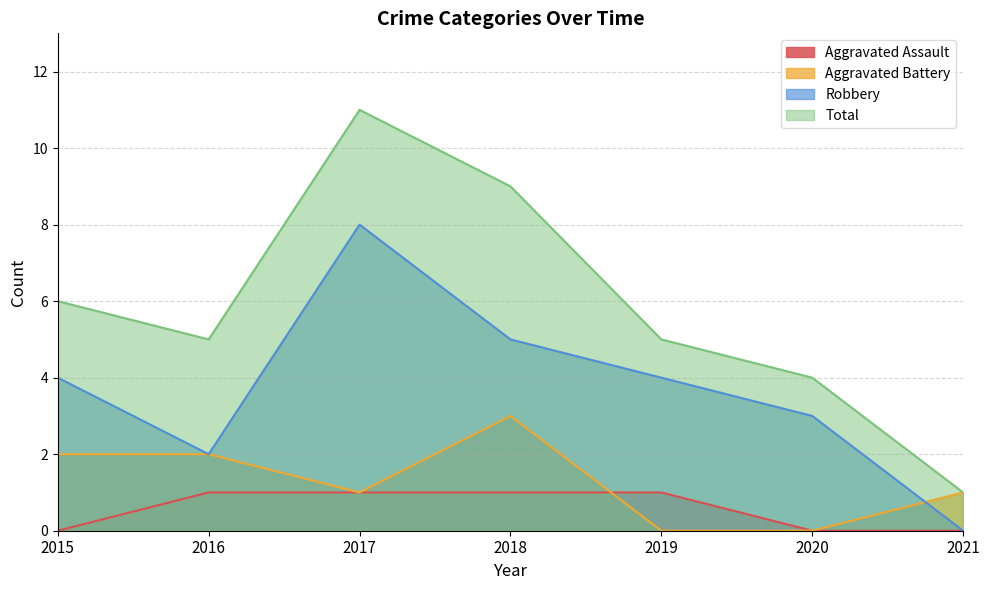

What is the value of the Robbery point at the 5th from the left?

4